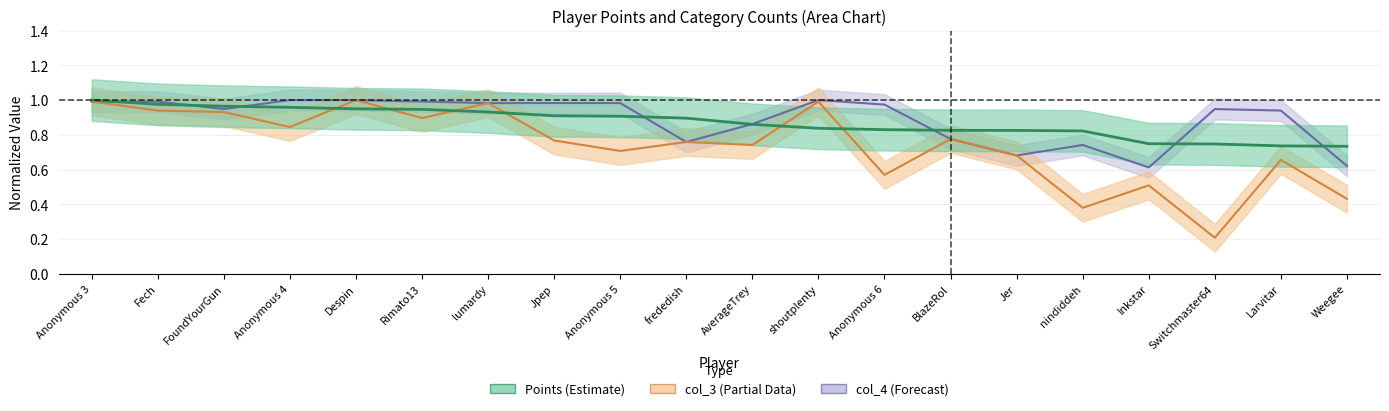

At which category does the chart reach its peak across all series?

Anonymous 3